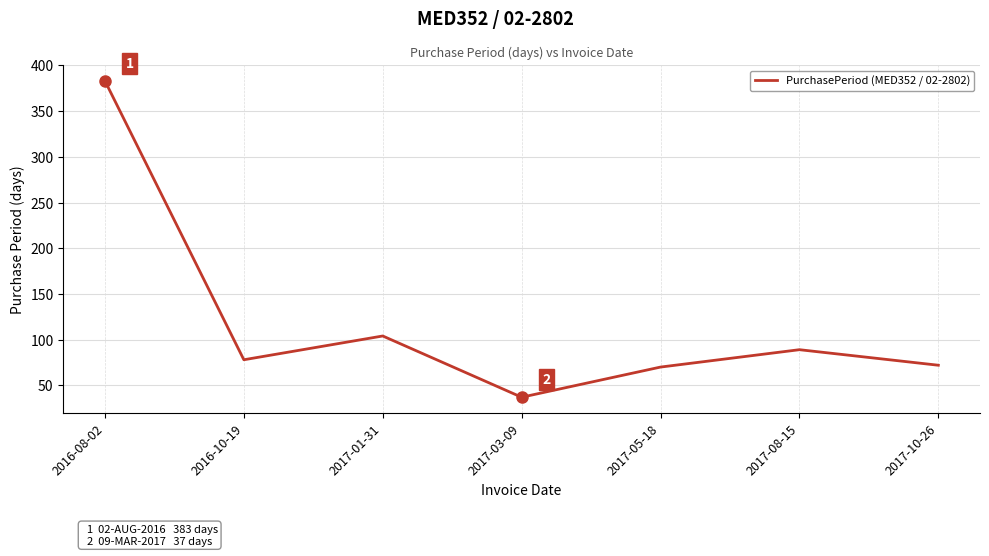

What is the average value?

119